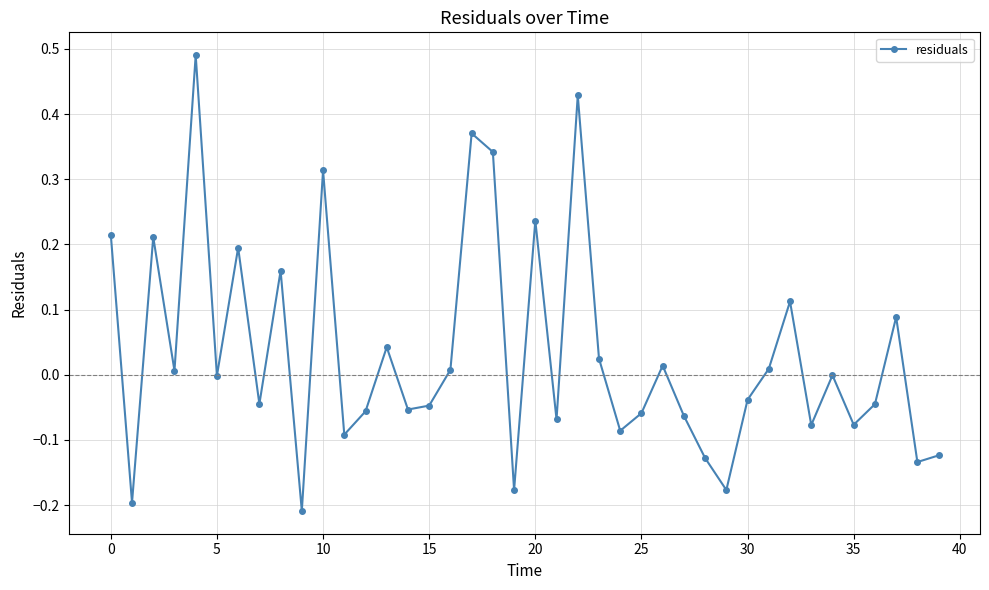

True or false: the data has more than 2 interior local peaks.

True